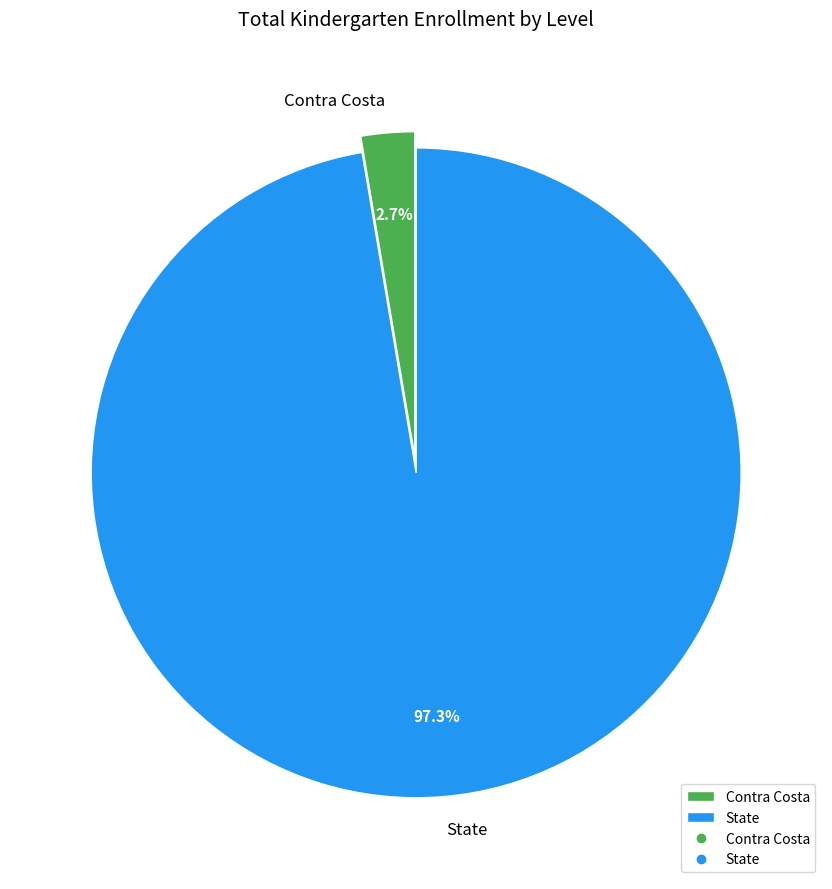

Is the sum of Contra Costa and State greater than half?

Yes